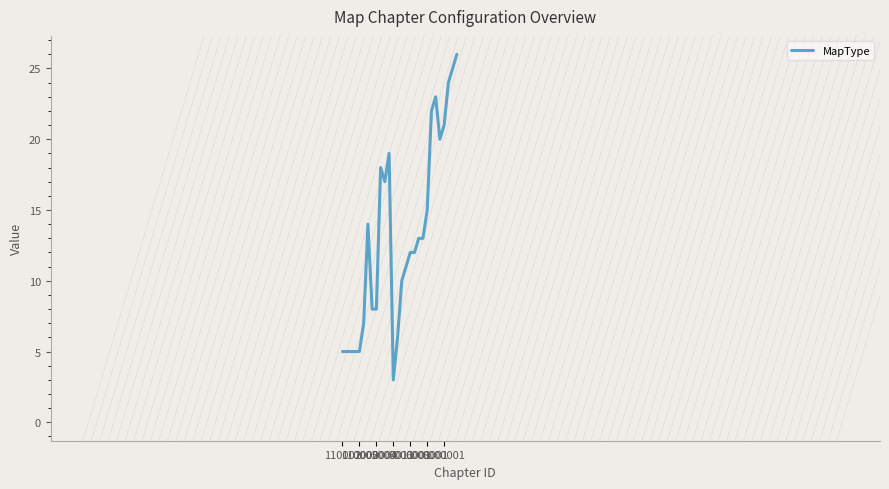

What is the difference between the maximum and minimum values?

23